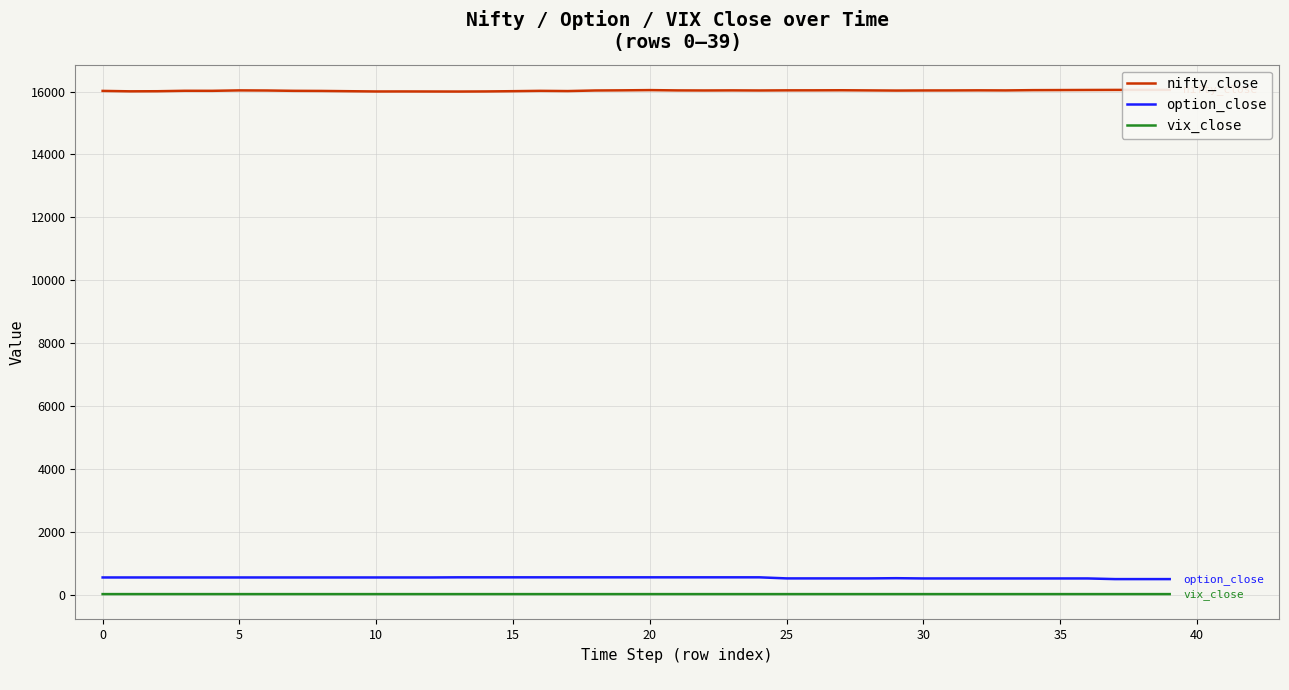

What is the label of the 35th point from the left?

34